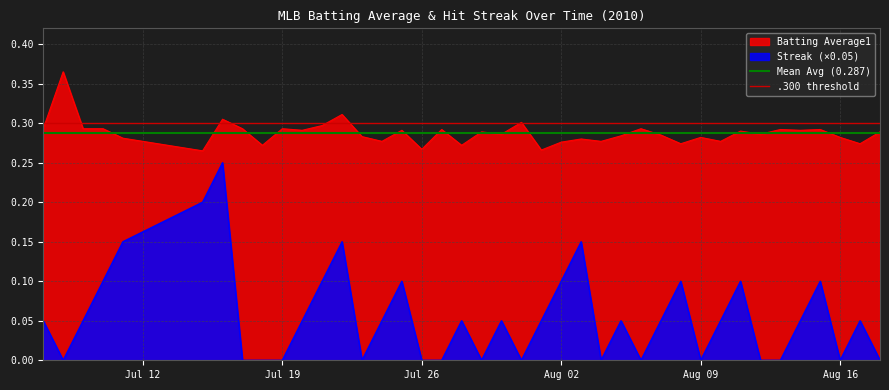

What is the value of the Mean Avg (0.287) point at the 2nd from the left?

0.3